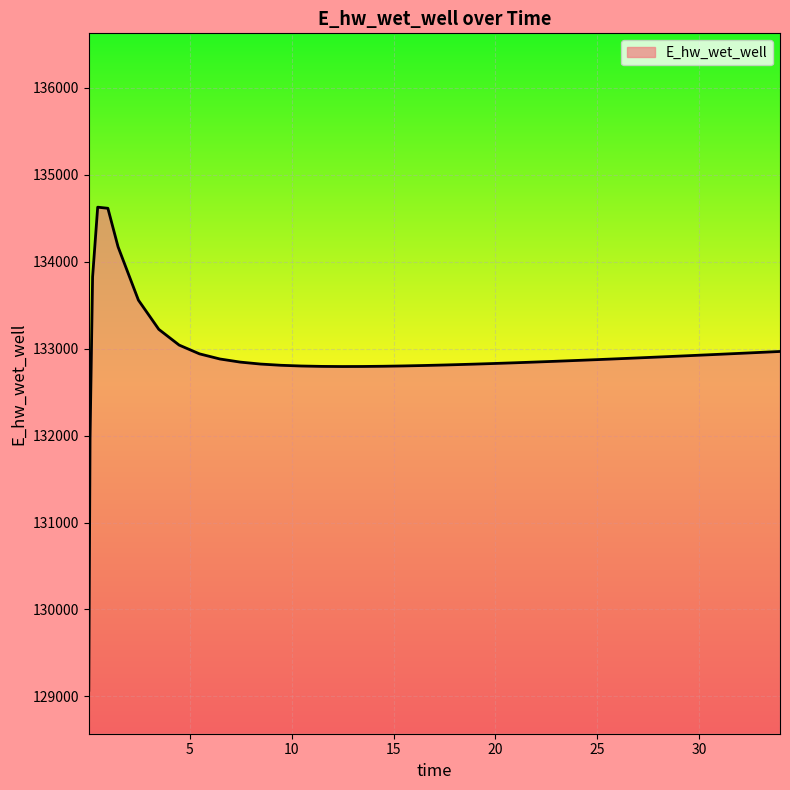

What is the minimum value shown in the chart?

129070.3